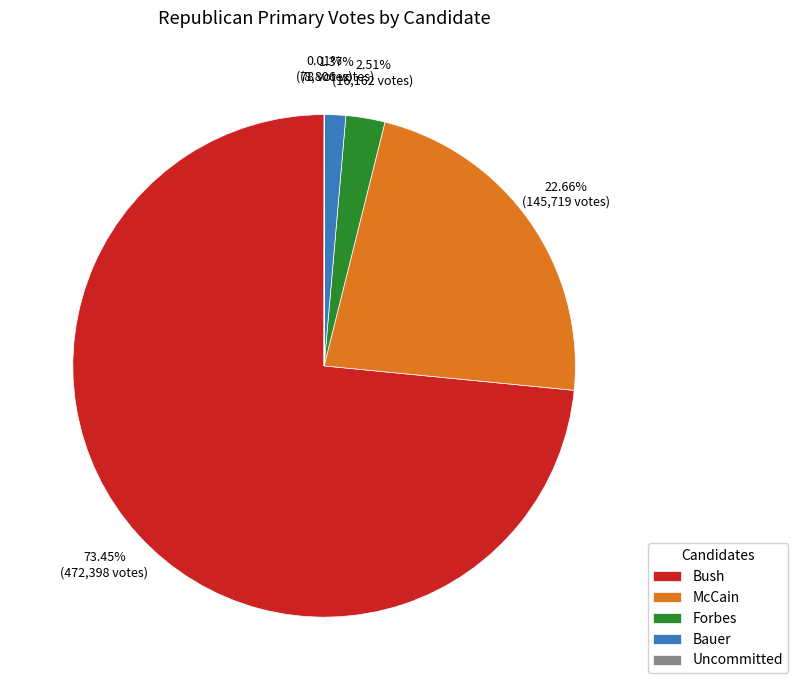

Do McCain and Bush together represent more than half of the pie?

Yes